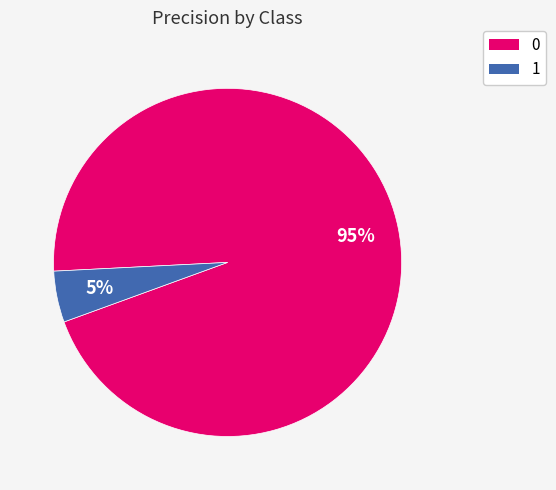

Do 0 and 1 together represent more than half of the pie?

Yes